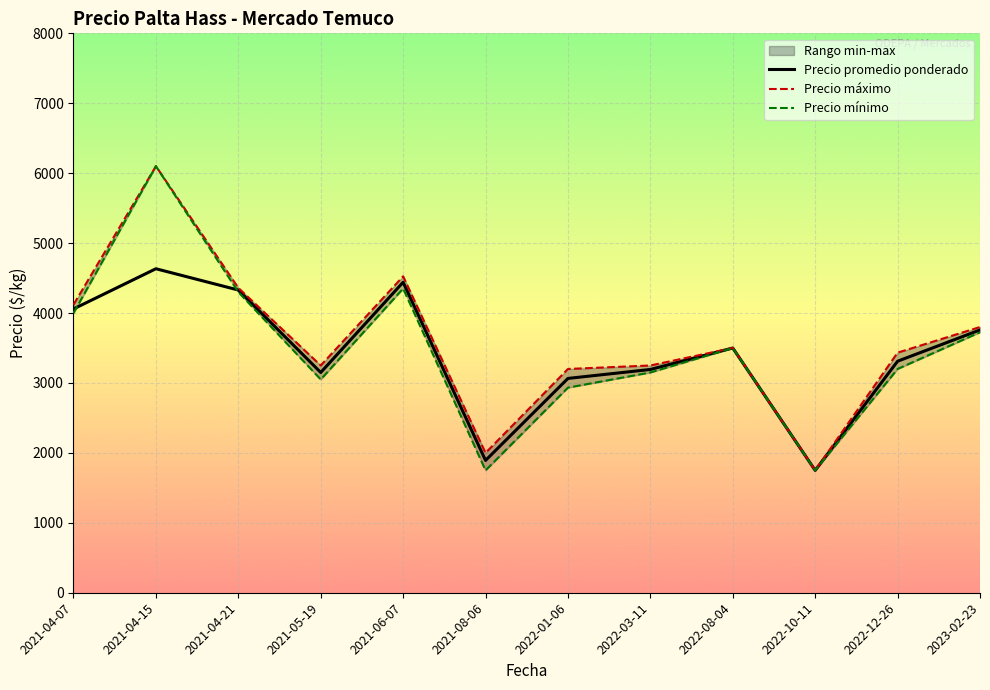

What is the label of the 8th point from the left?

2022-03-11